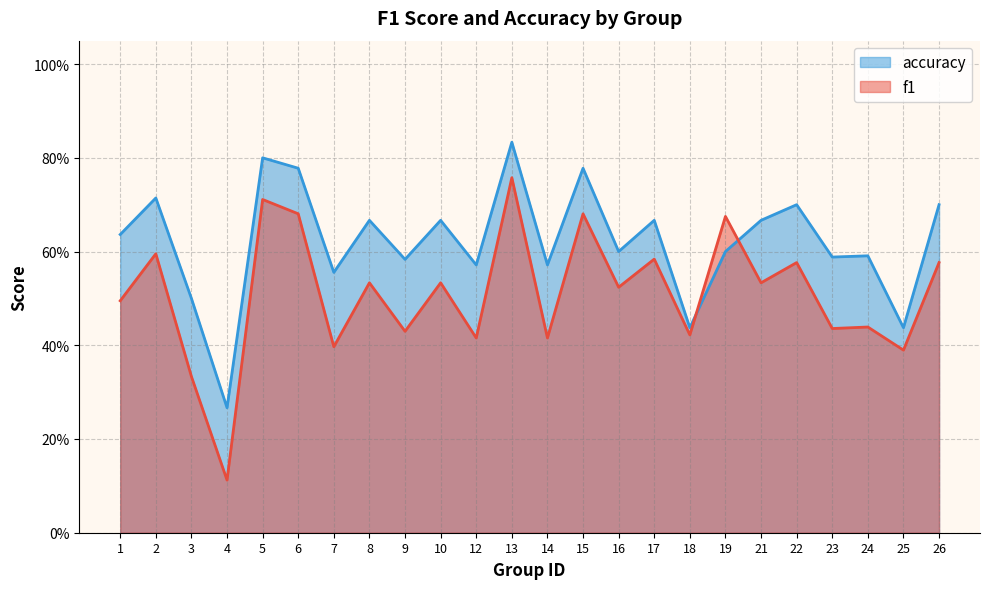

How many intersections are there between f1 and accuracy?

2